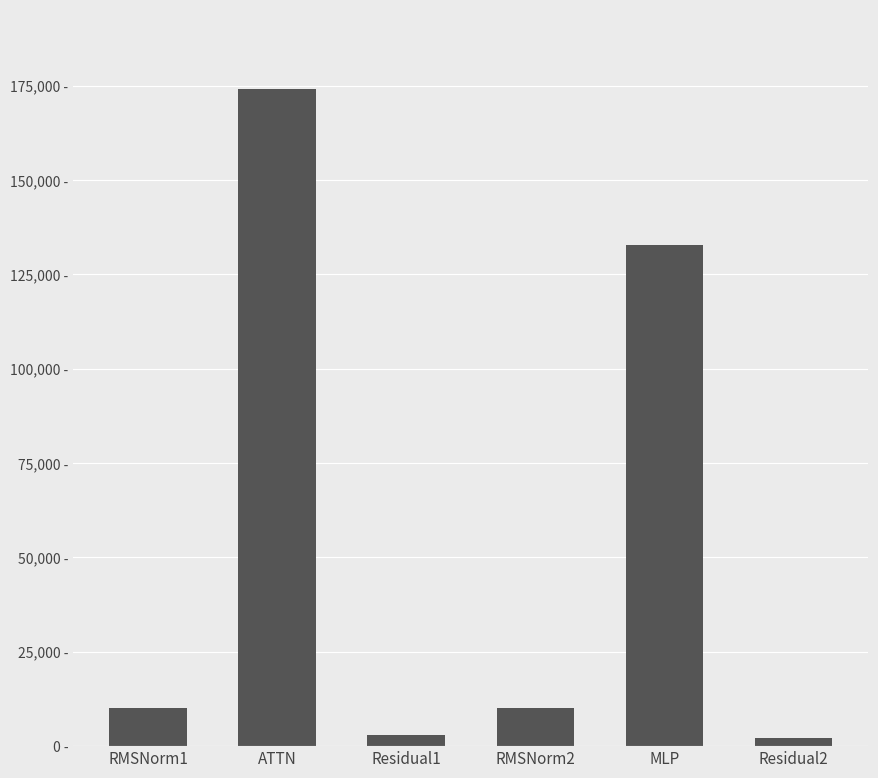

Which has a higher value, Residual1 or RMSNorm1?

RMSNorm1